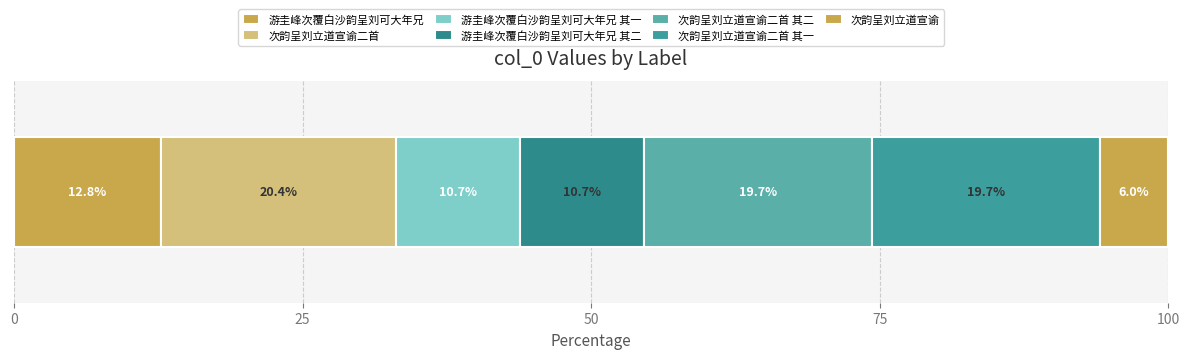

Count the number of data series in this chart.

7